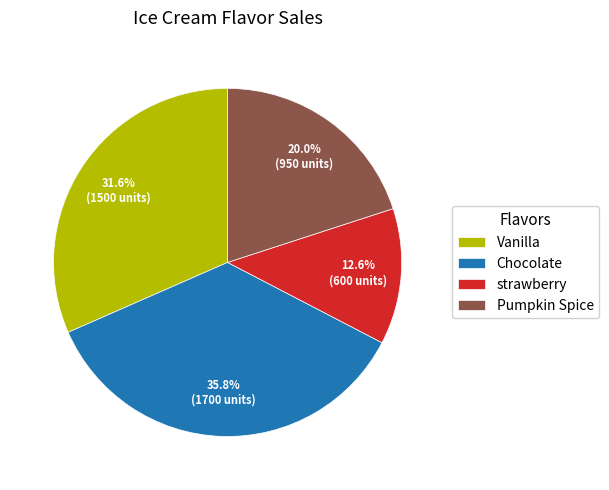

Which category has the smallest portion of the pie?

strawberry